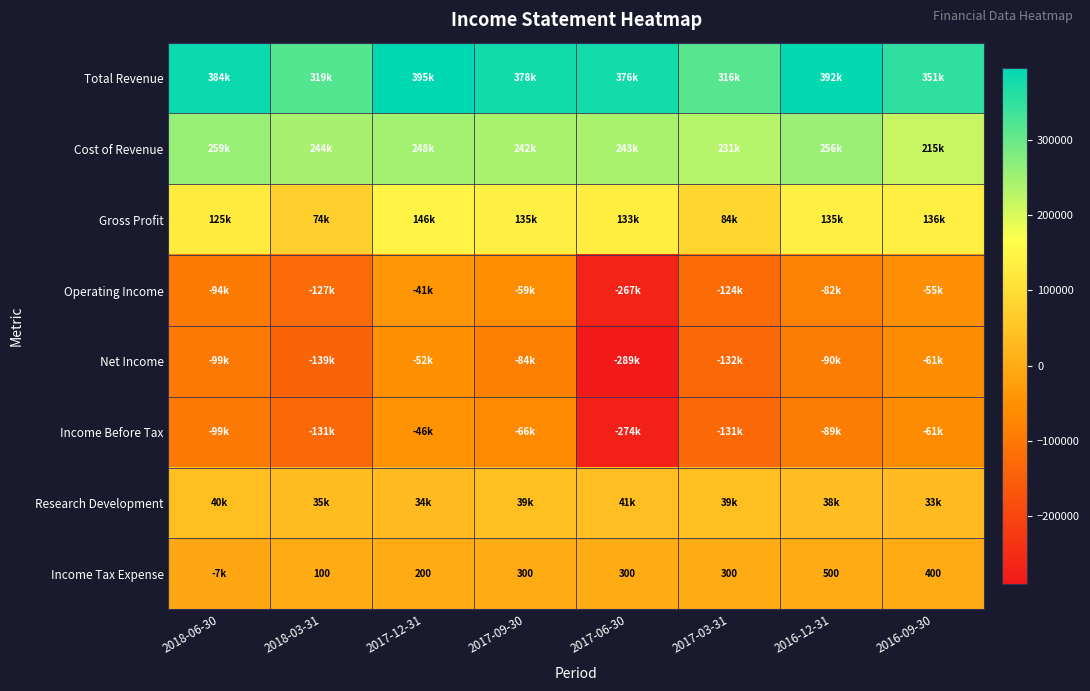

The value of Income Tax Expense at 2016-09-30 is 400. True or false?

True